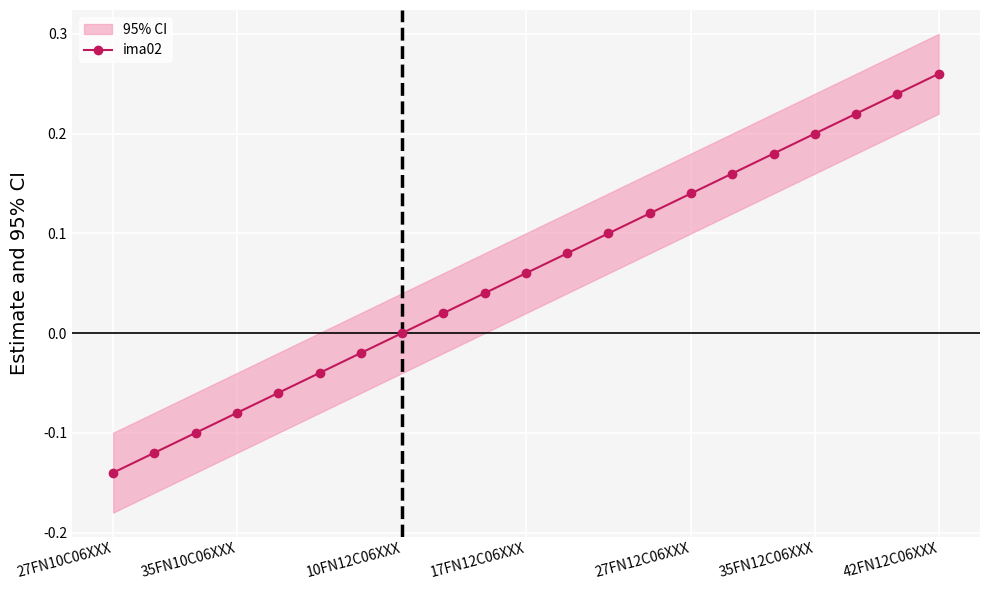

The value of ima02 at 35FN10C06XXX is -0.0. True or false?

False